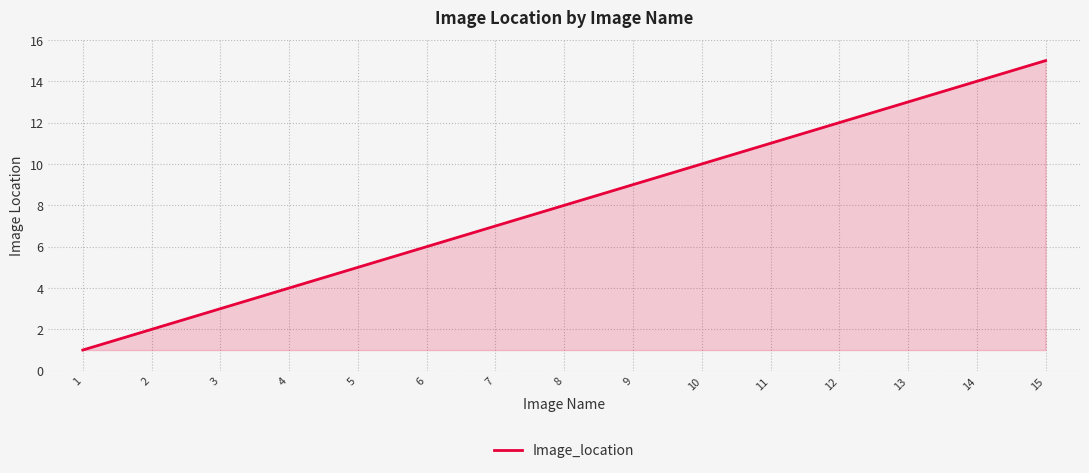

Which category has the lowest value across all series?

1